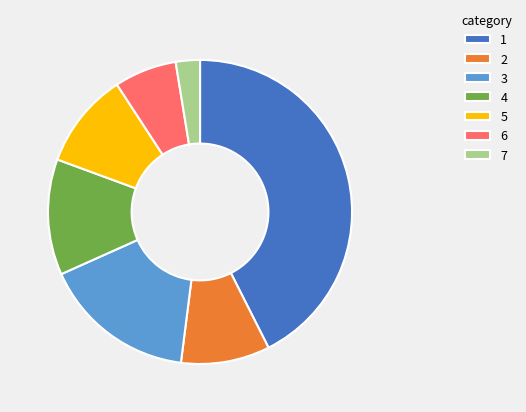

Is the sum of 4 and 2 greater than half?

No